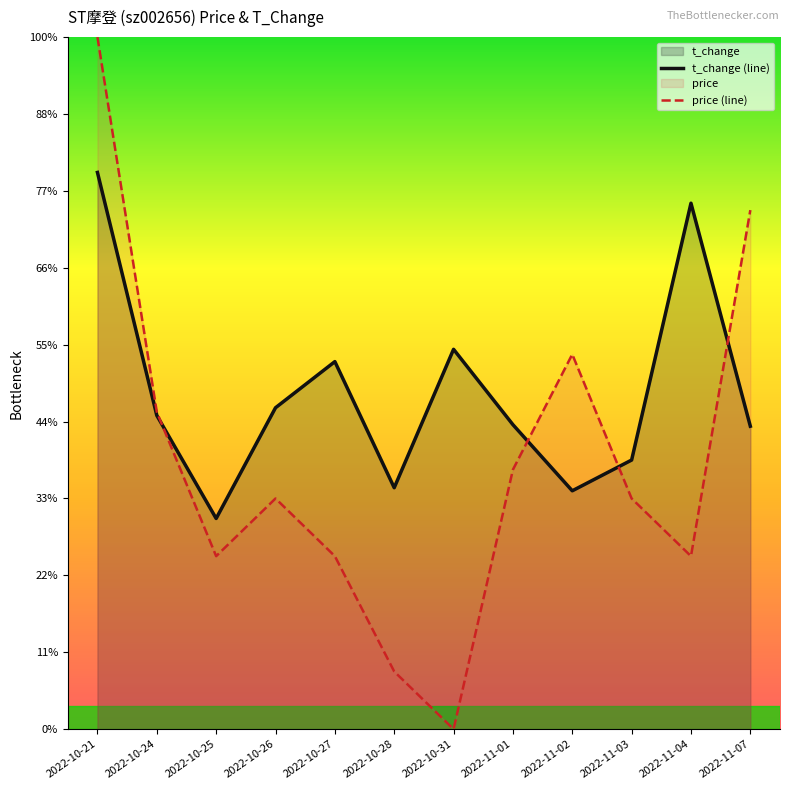

How many intersections are there between price (line) and t_change (line)?

4